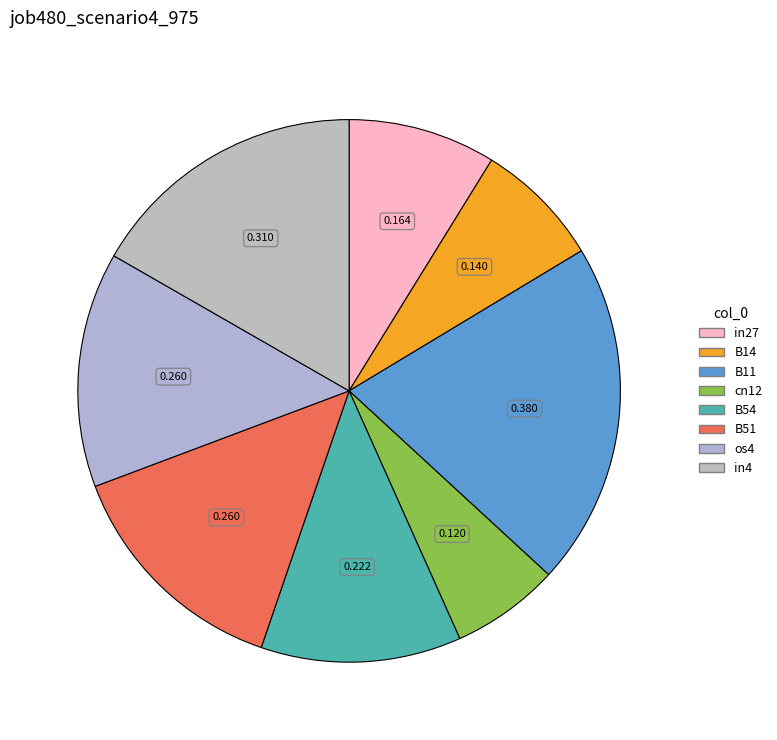

Is it true that in27 is 9% of the pie?

True